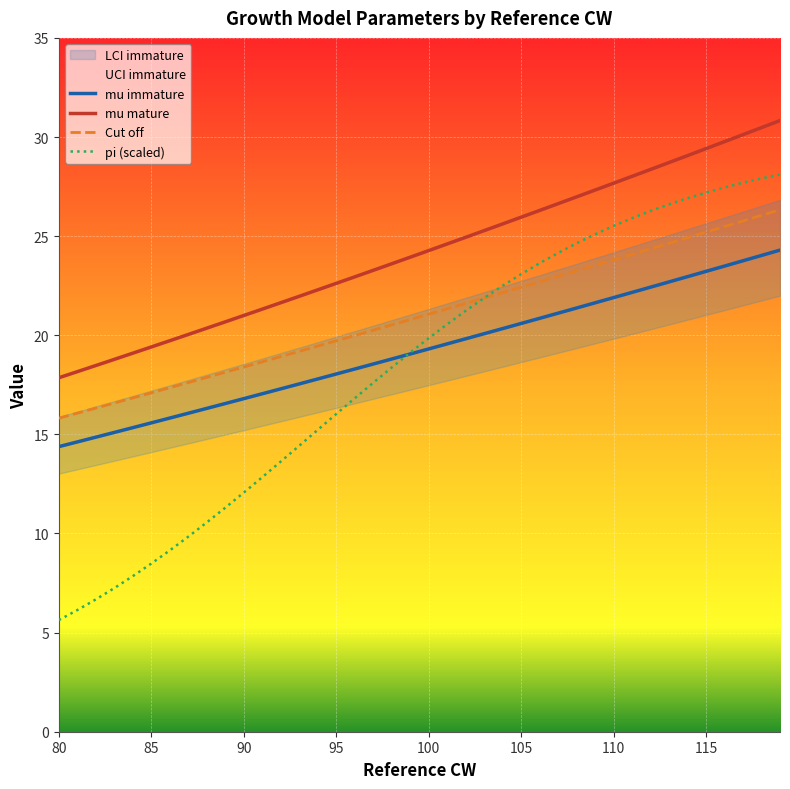

What is the minimum value shown in the chart?

5.6